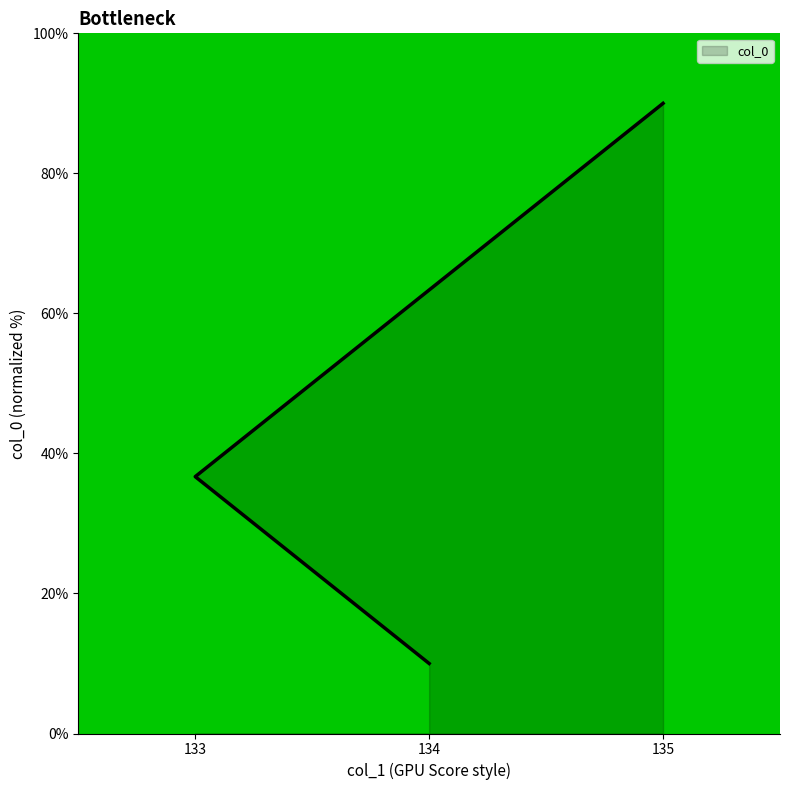

What is the label of the 1st point from the right?

135